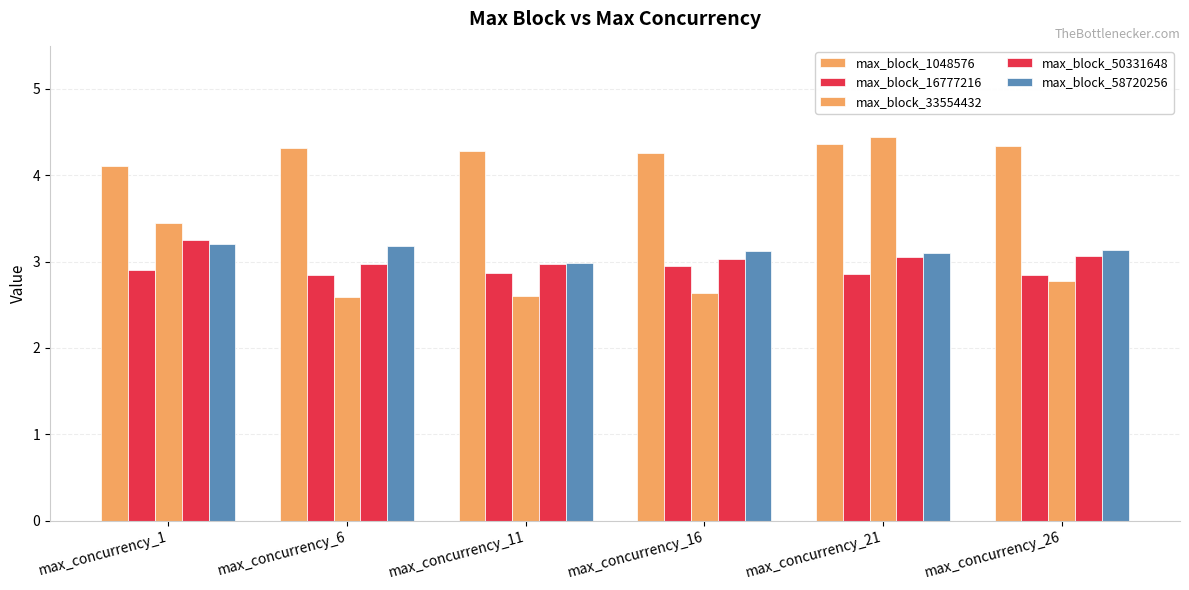

Where is max_block_58720256 nearest to the value 3?

max_concurrency_11